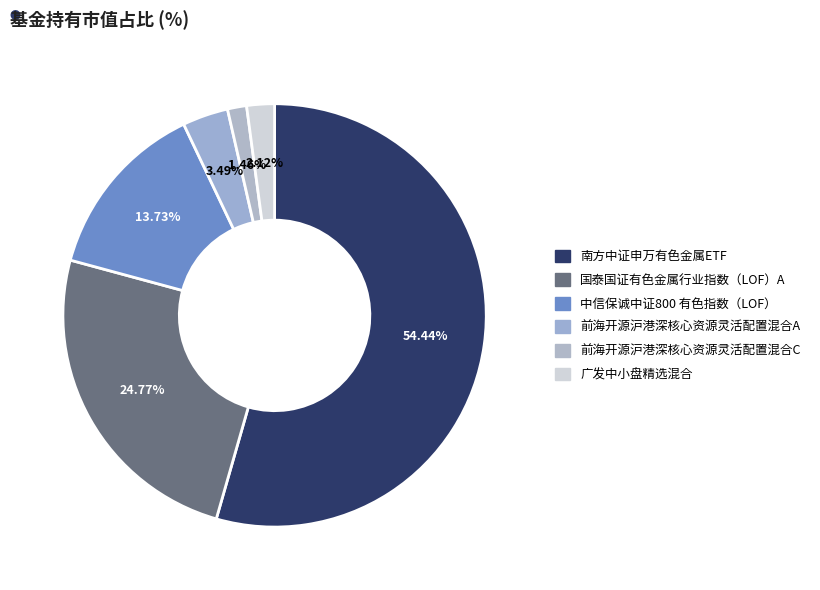

To the nearest percent, what percentage of the pie is 国泰国证有色金属行业指数（LOF）A?

25%